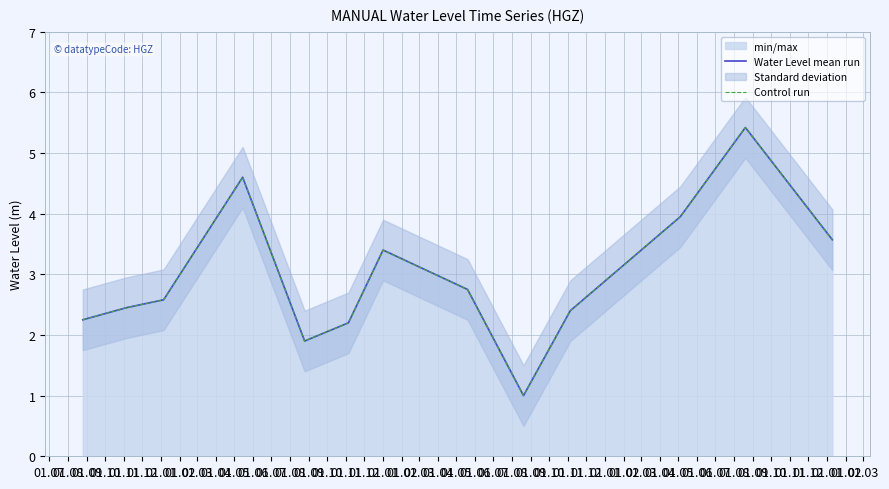

Is it true that Control run equals 1.0 at 01.01?

False